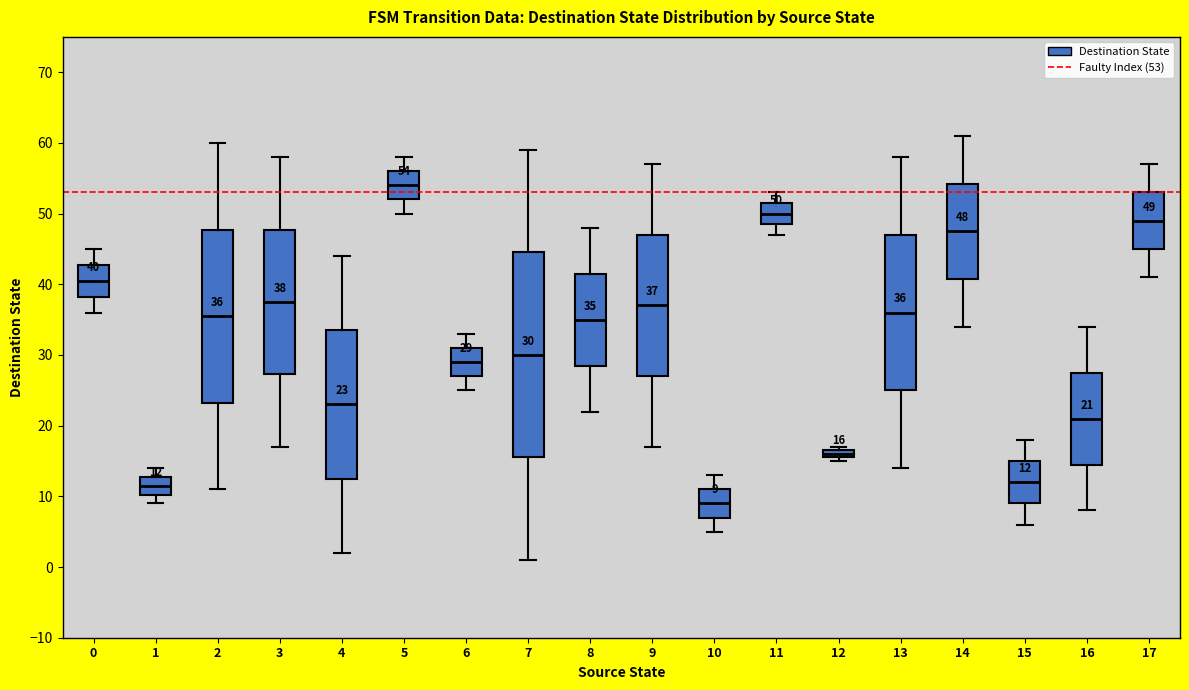

Which box's median line is the lowest?

10